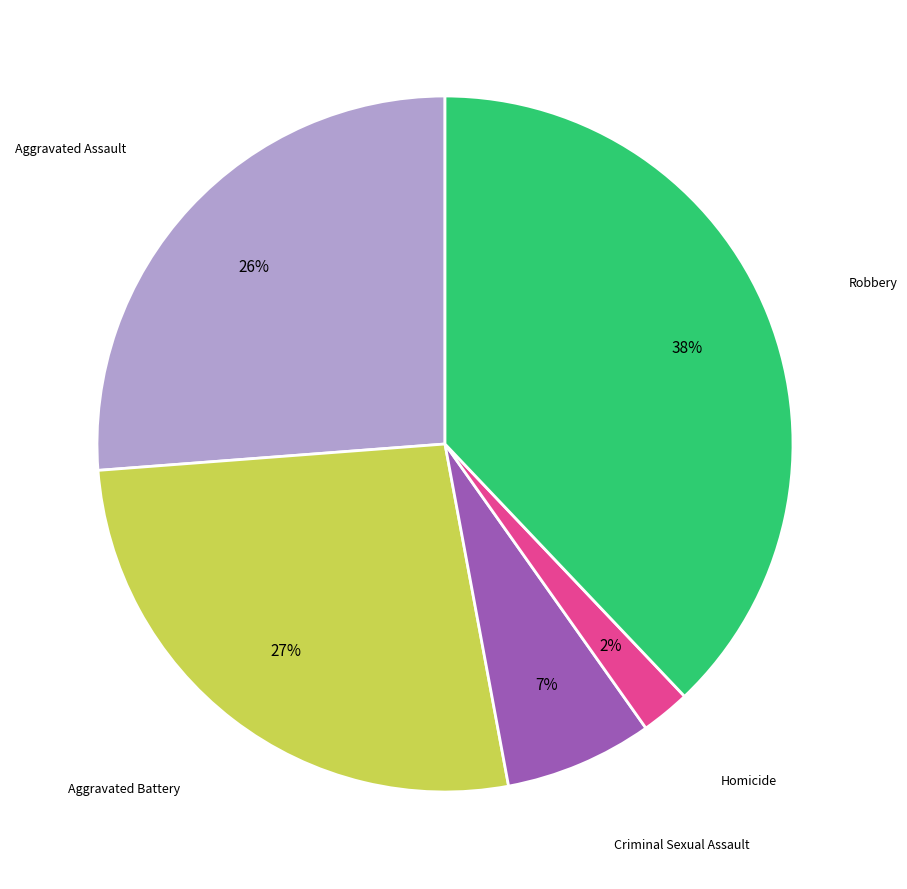

To the nearest percent, what is the difference between the largest and smallest slice percentages?

36%